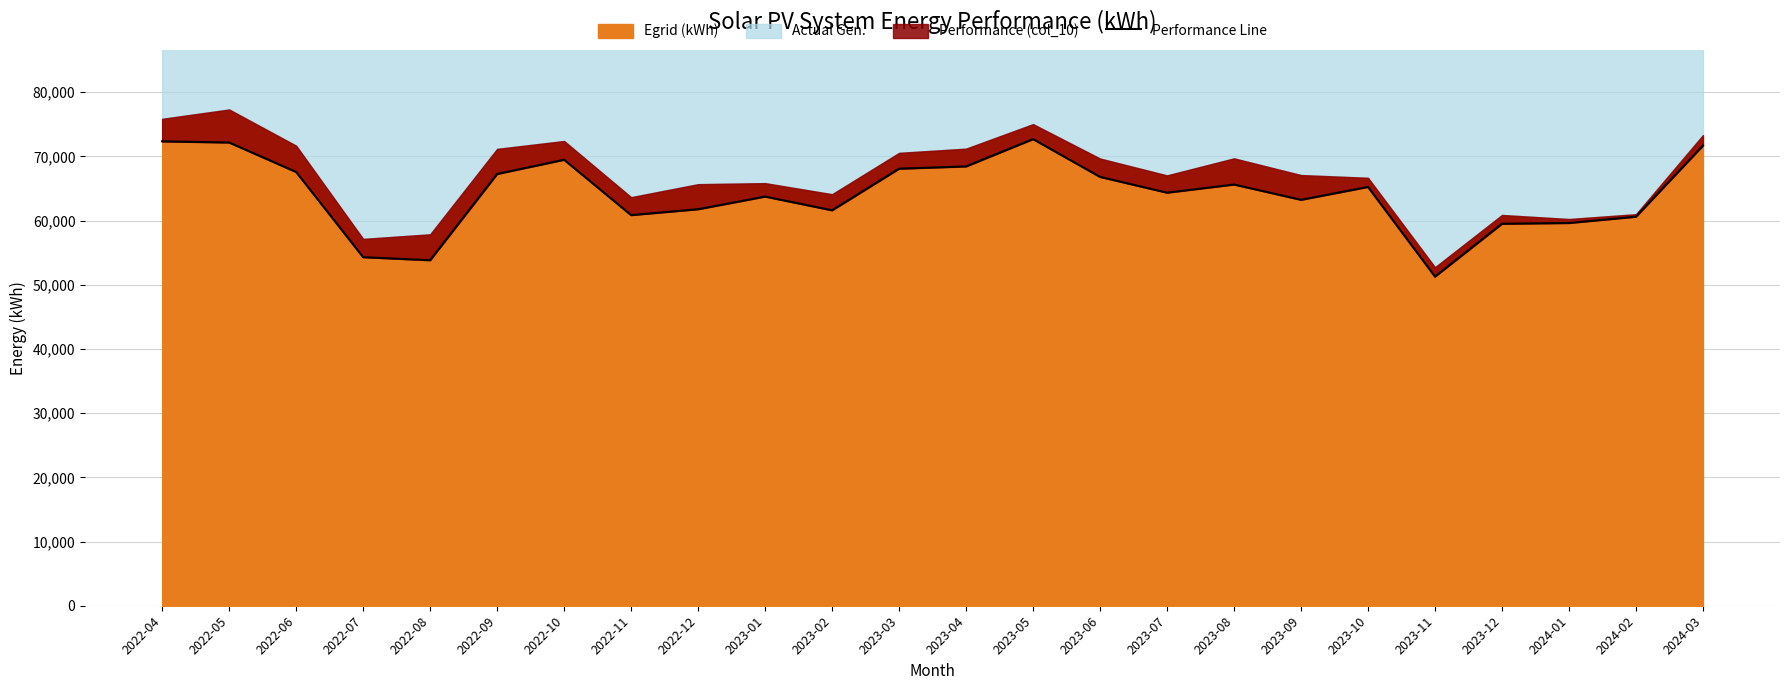

Reading left to right, extract all data points from this chart.

2022-04=72331.6	2022-05=72151.8	2022-06=67562.1	2022-07=54290.2	2022-08=53816.9	2022-09=67251.6	2022-10=69464.8	2022-11=60843.1	2022-12=61760.5	2023-01=63730.8	2023-02=61593.7	2023-03=68075.9	2023-04=68428.0	2023-05=72683.2	2023-06=66795.4	2023-07=64337.6	2023-08=65608.9	2023-09=63227.8	2023-10=65233.0	2023-11=51266.0	2023-12=59498.3	2024-01=59615.8	2024-02=60595.6	2024-03=71676.6